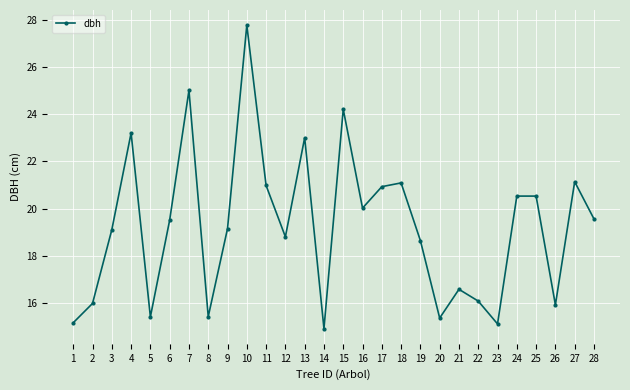

What is the approximate value at 17?

20.9